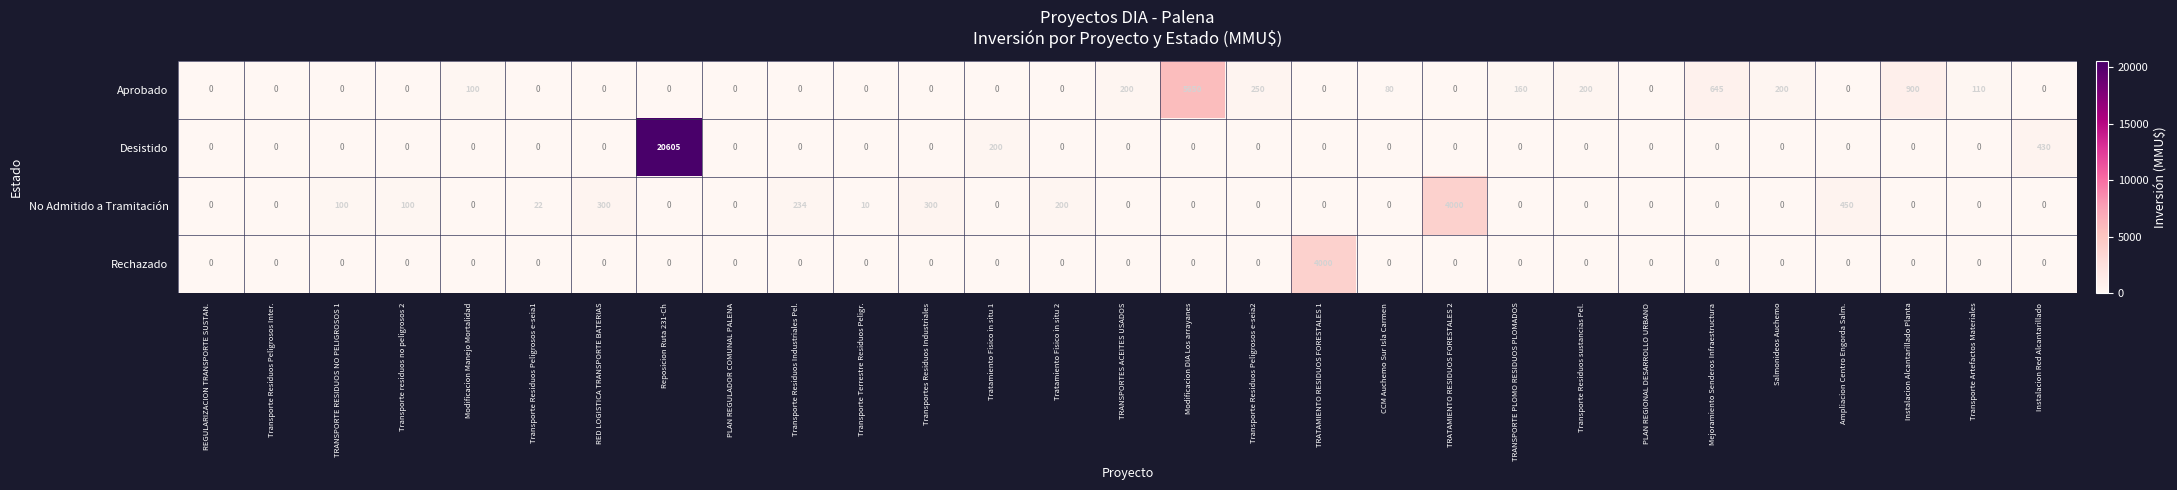

How many distinct data groups are displayed?

4